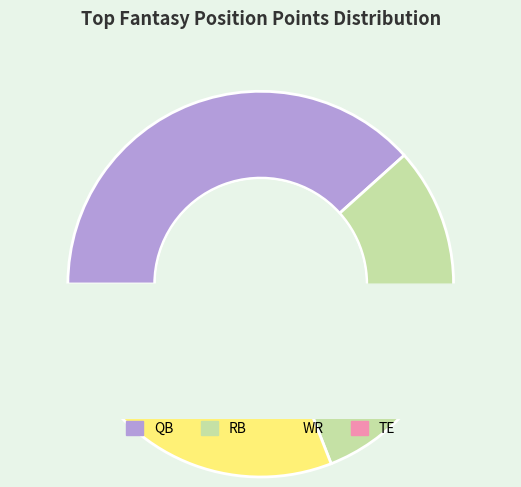

True or false: TE accounts for 1% of the total.

False